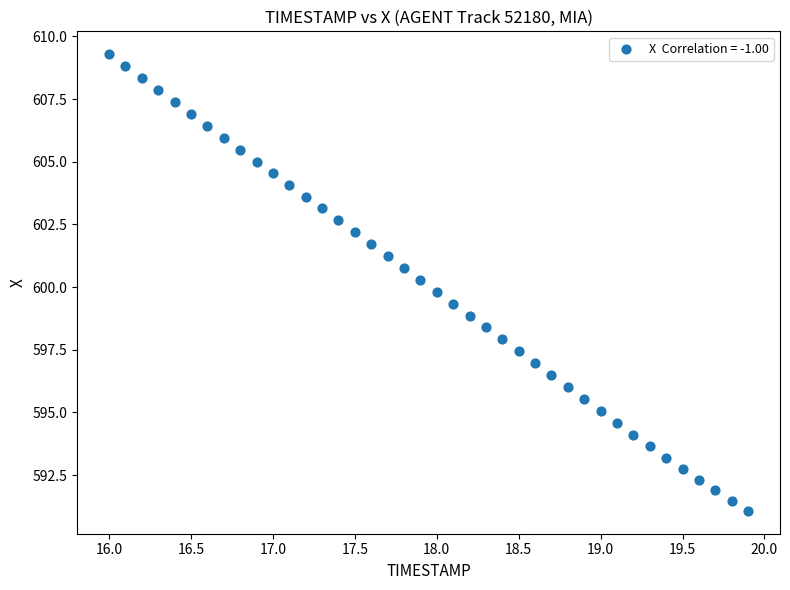

What is the range of Y values (max minus min)?

18.2